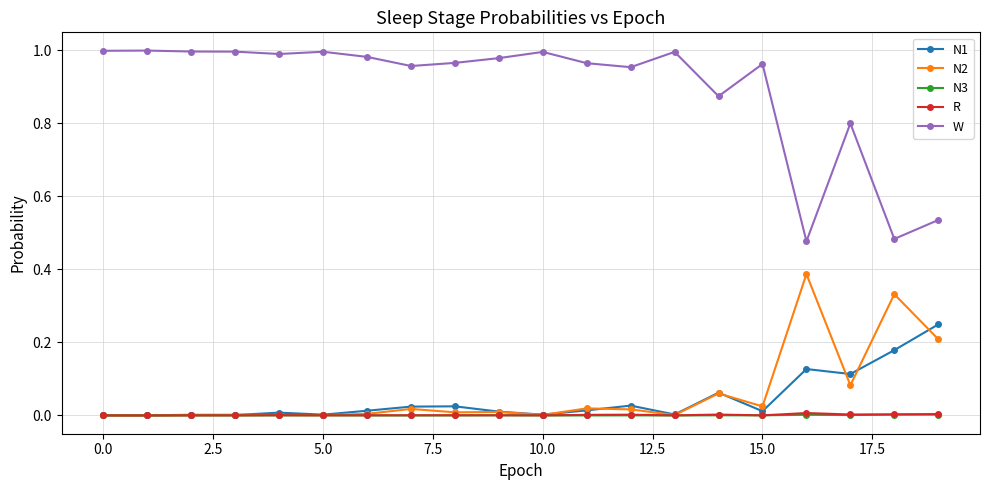

Which series has the largest total across all categories?

W